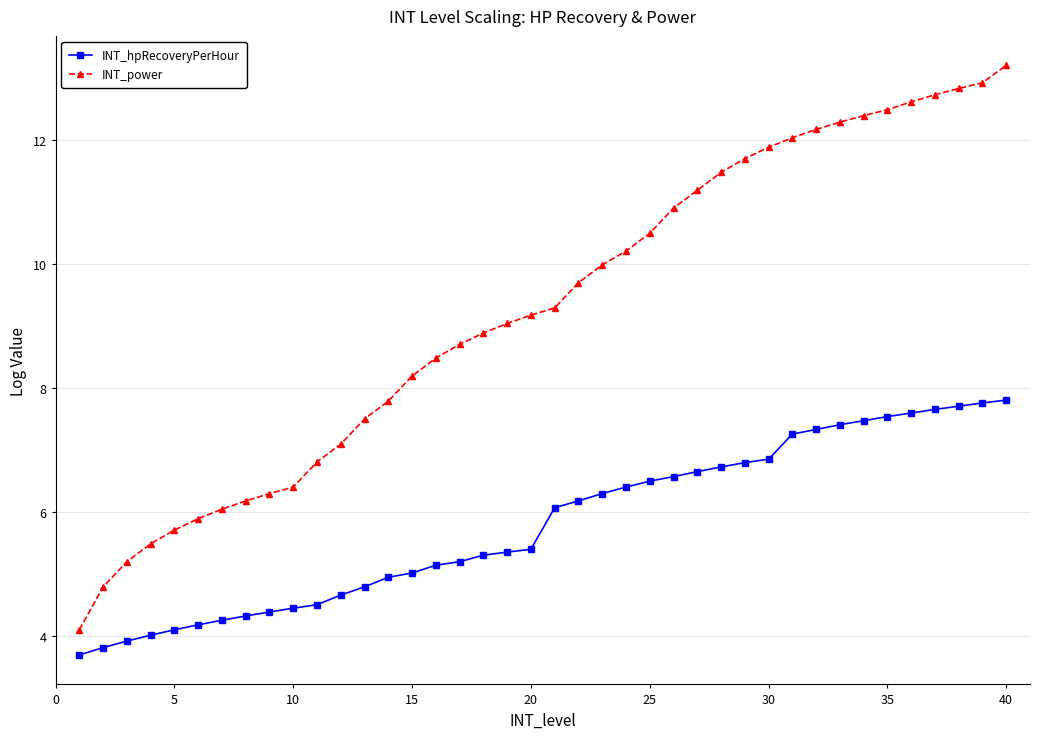

What are all the series names shown in the legend?

INT_hpRecoveryPerHour, INT_power